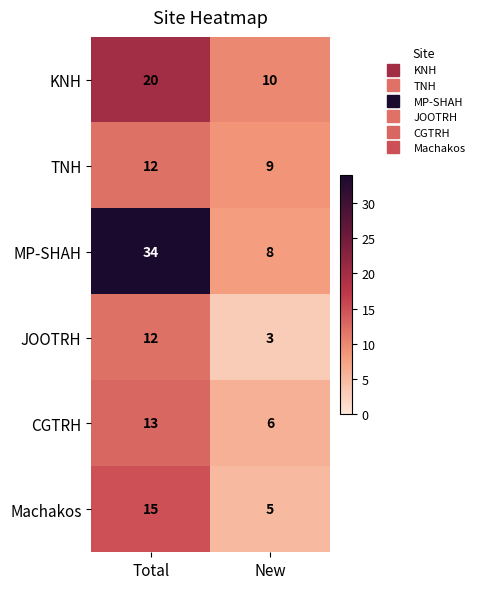

What is the sum of the MP-SHAH values at Total and New?

42